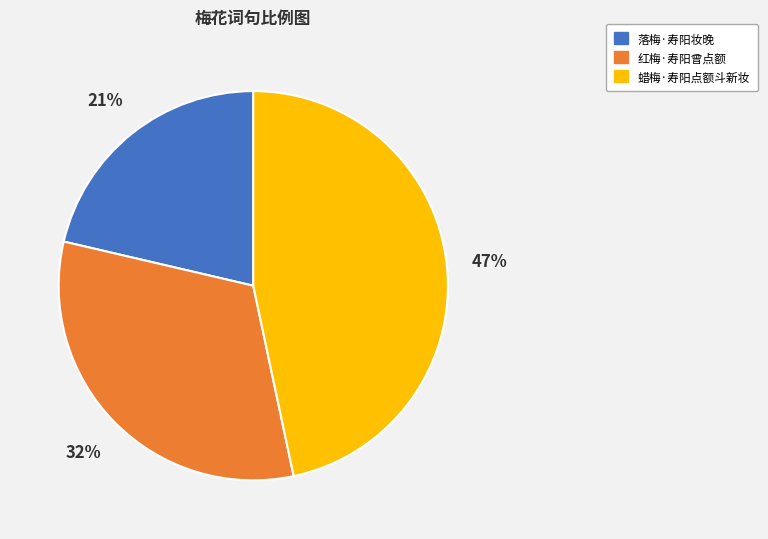

Which has a higher value, 蜡梅·寿阳点额斗新妆 or 落梅·寿阳妆晚?

蜡梅·寿阳点额斗新妆